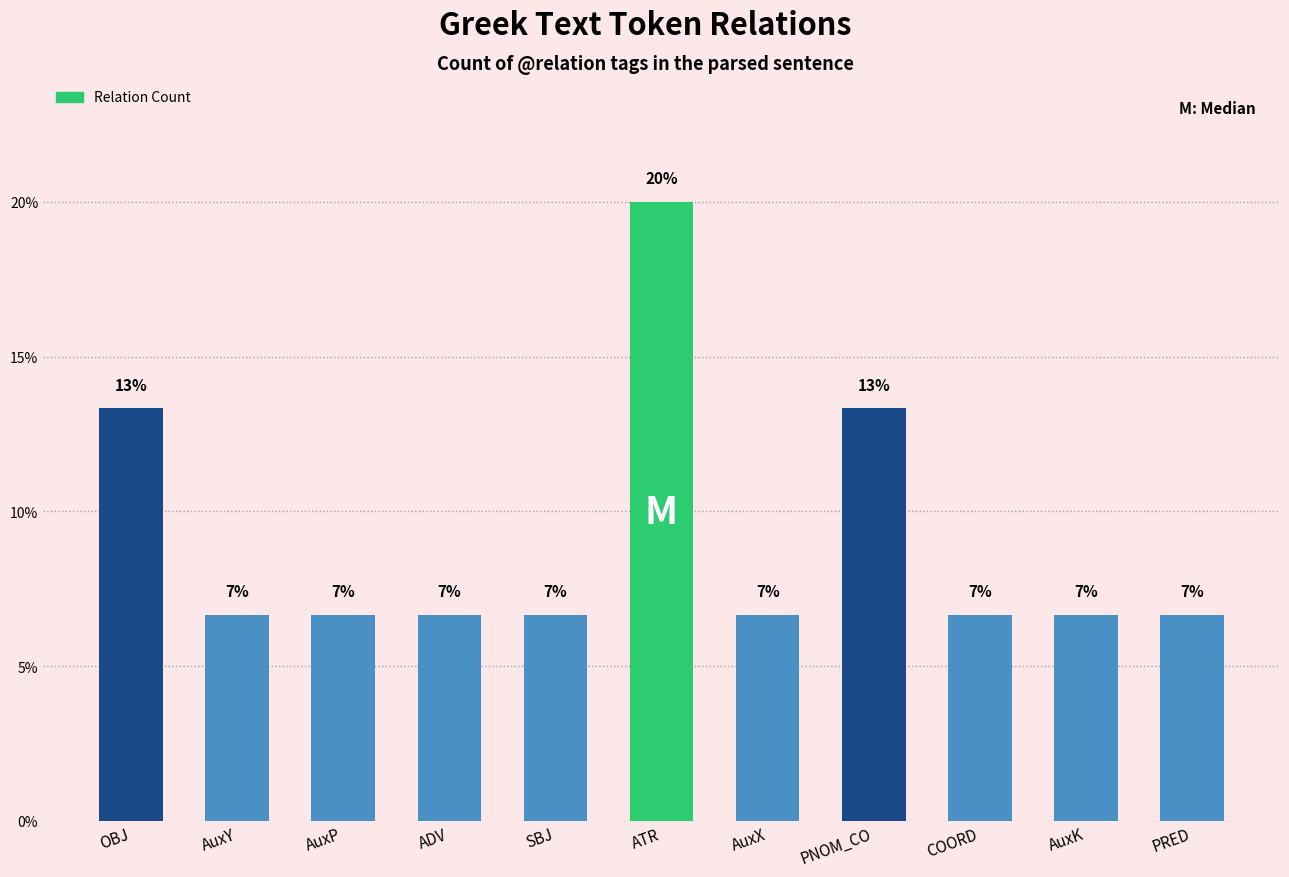

What is the minimum value shown in the chart?

6.7